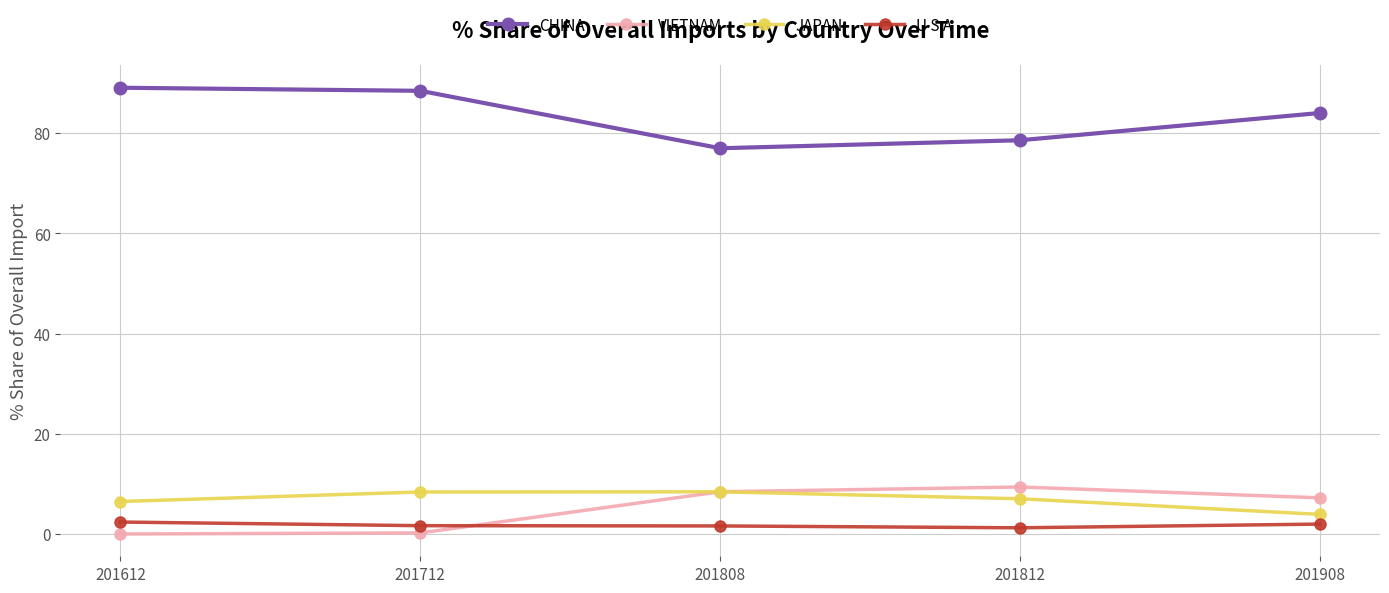

What is the difference between the highest and lowest values at 201712?

88.2